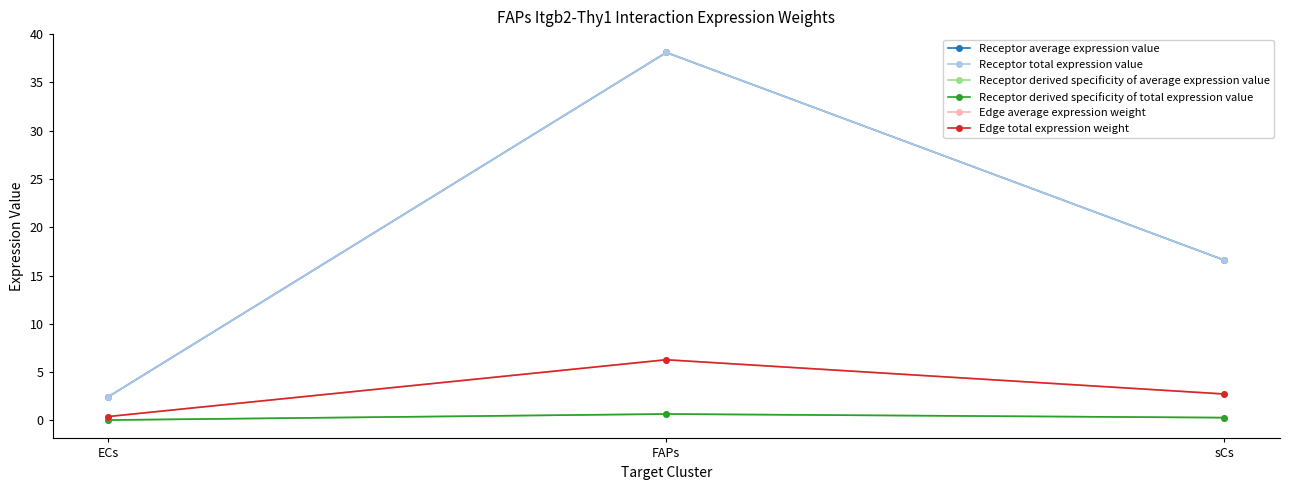

Does the chart have visible grid lines?

No